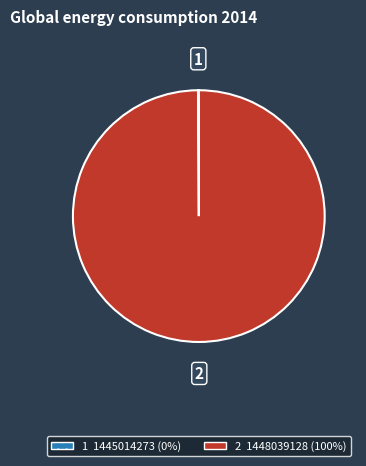

Is there any slice that represents more than half of the pie?

Yes